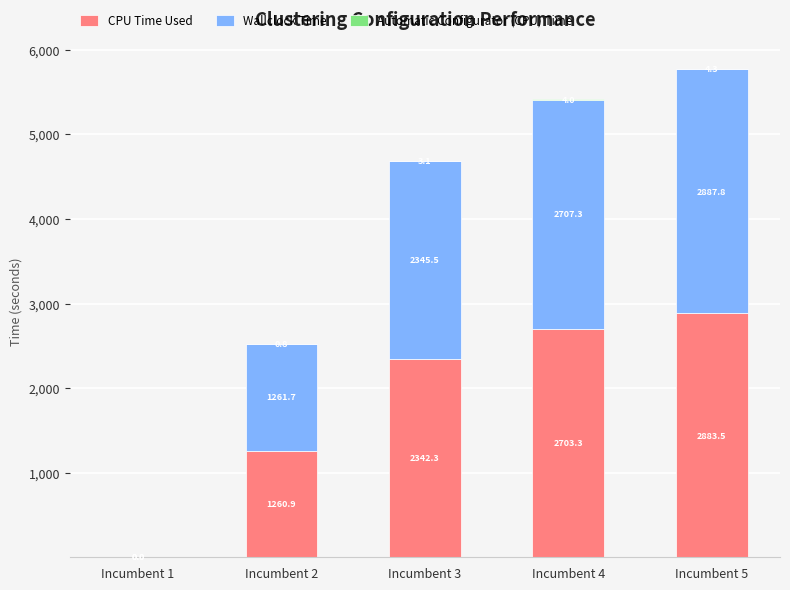

True or false: CPU Time Used has a value of 2342.3 at Incumbent 3.

True